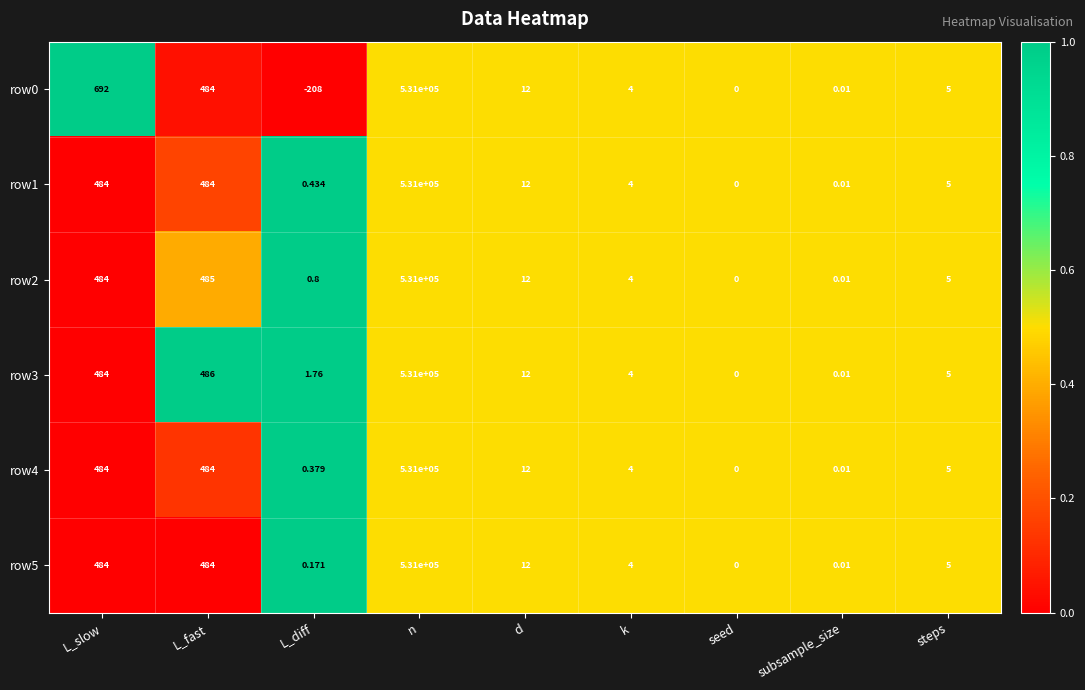

Count the number of data series in this chart.

6